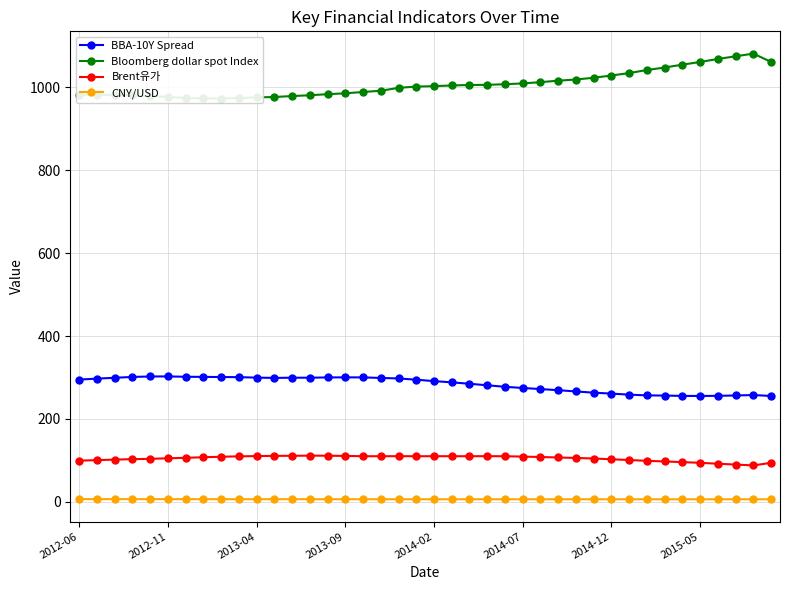

True or false: Brent유가 has more than 1 points higher than both neighbors.

True